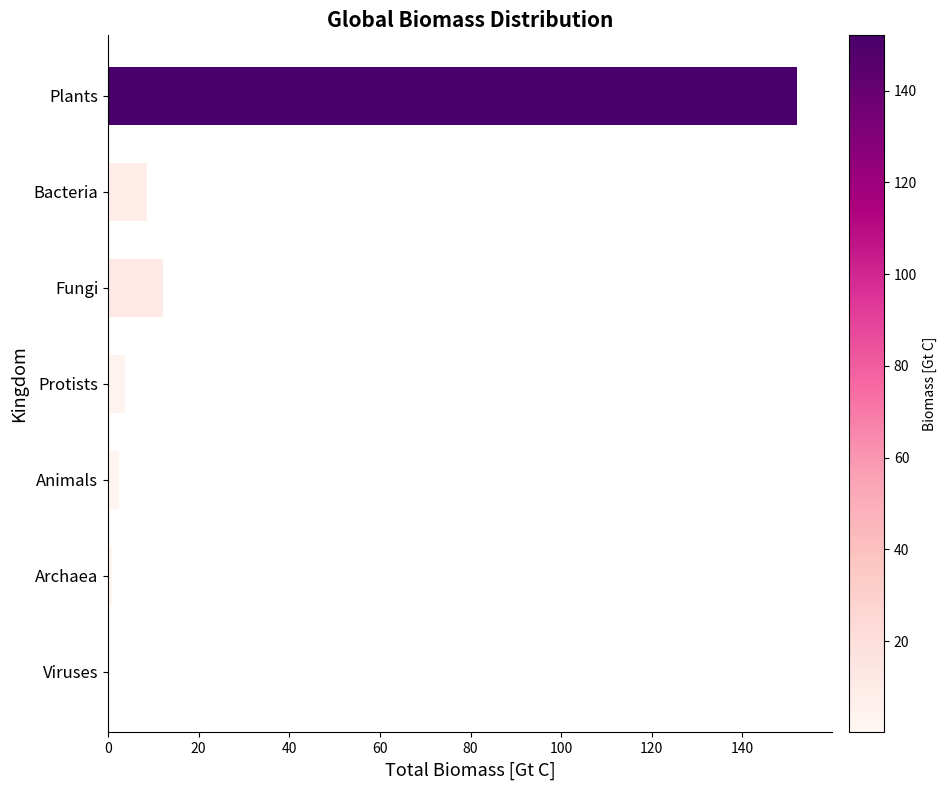

Reading bottom to top, what are all the values shown in this chart?

Viruses=0.1	Archaea=0.8	Animals=2.5	Protists=3.7	Fungi=12.1	Bacteria=8.7	Plants=152.1